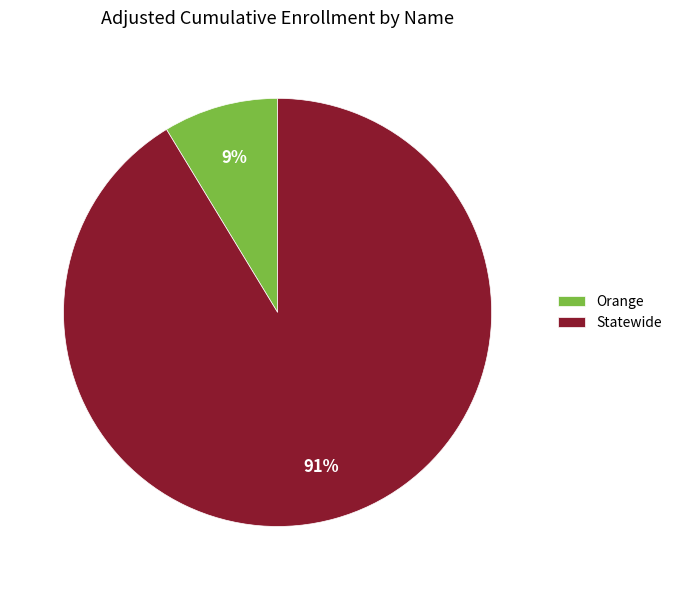

What percentage is the Statewide slice, to the nearest percent?

91%